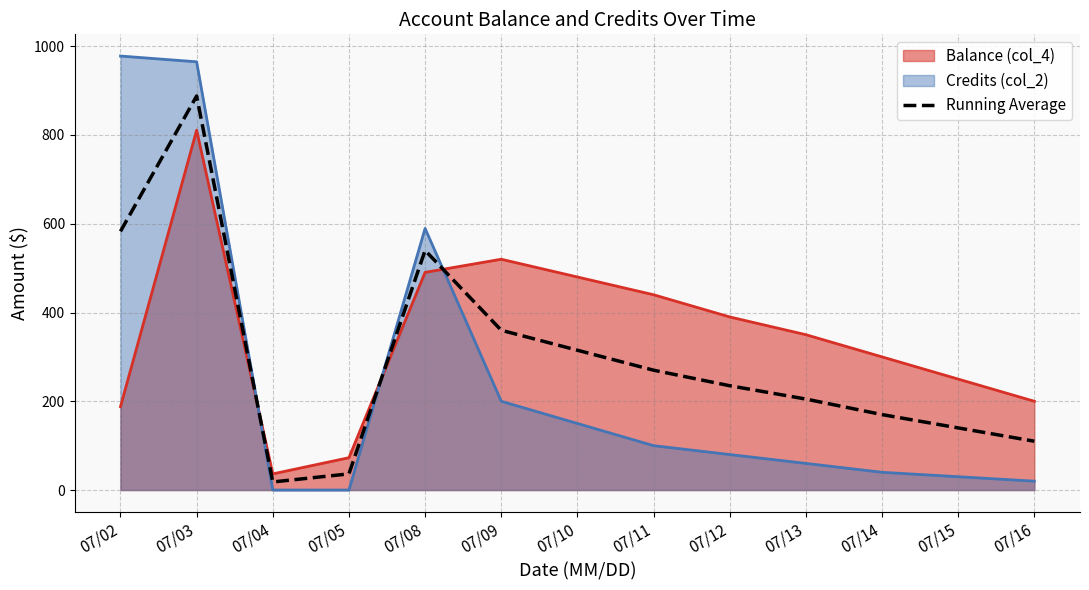

Which category has the highest value across all series?

07/02